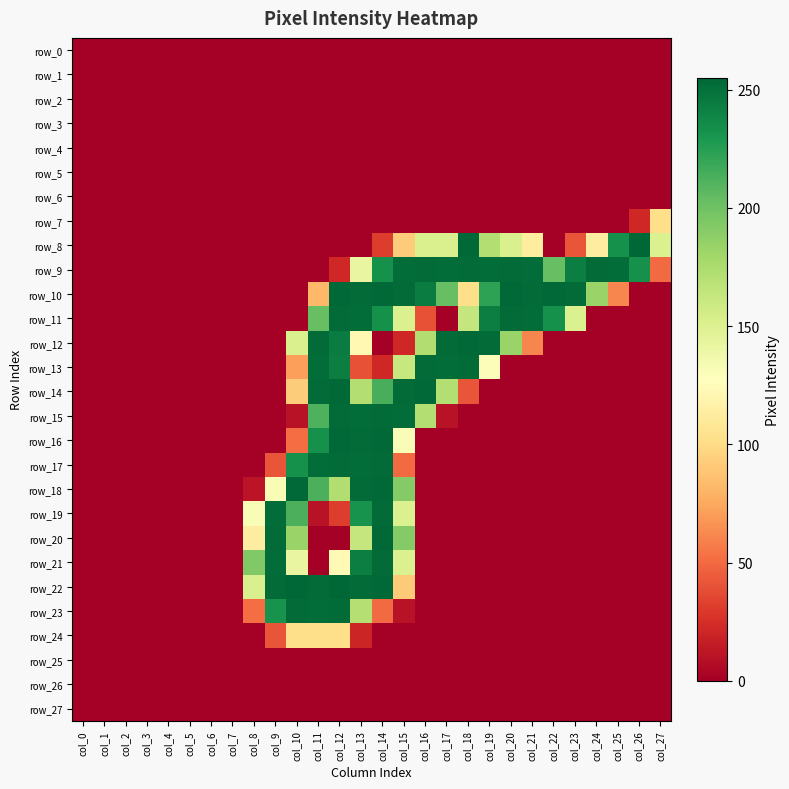

True or false: row_16 has a value of 0 at col_26.

True